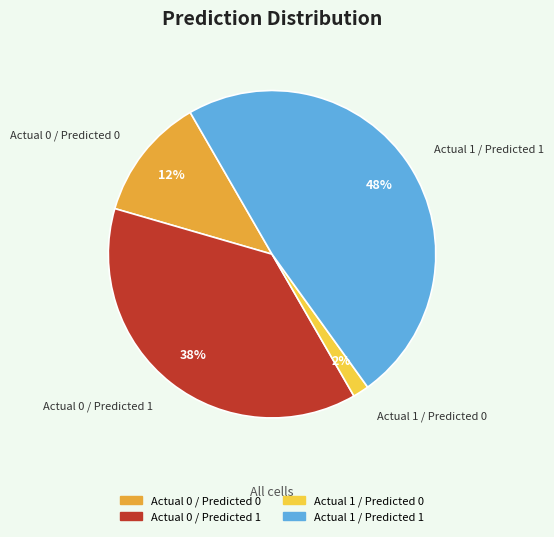

To the nearest percent, what is the combined percentage of Actual 1 / Predicted 0 and Actual 1 / Predicted 1?

50%